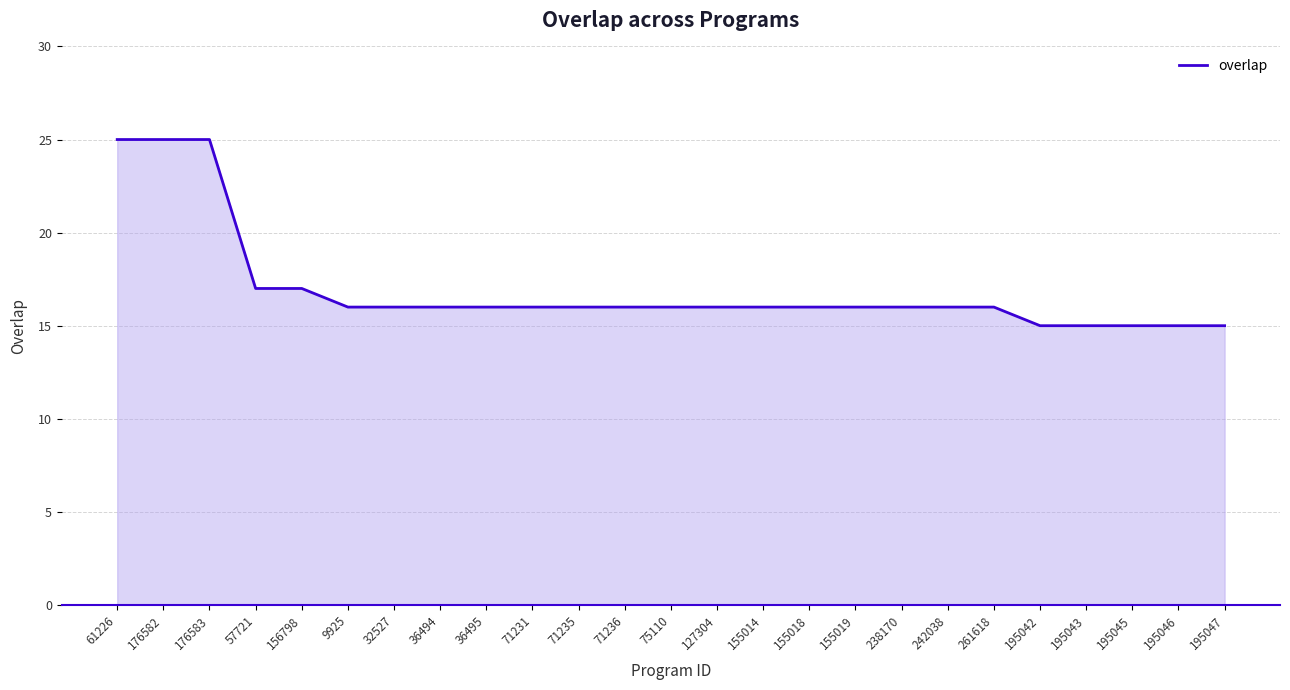

What position from the right is 195043?

4